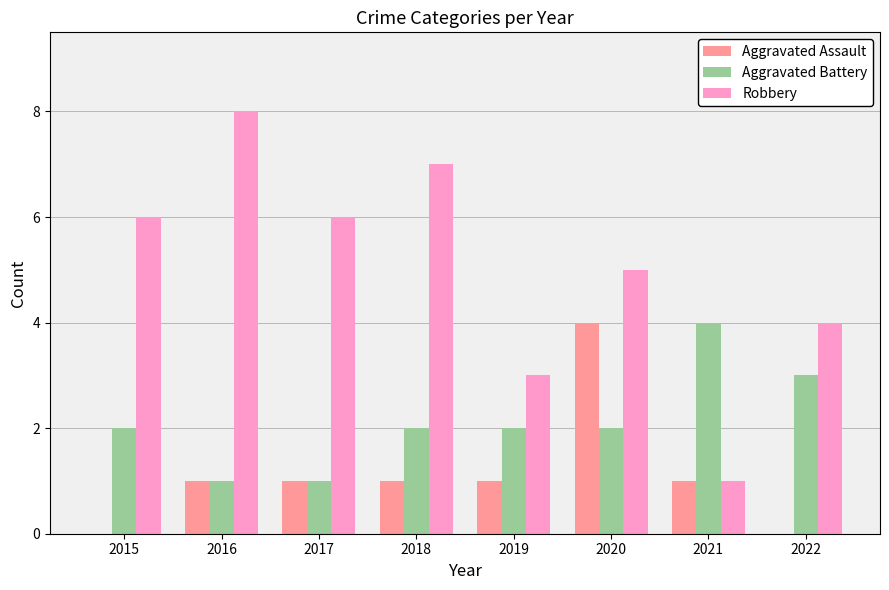

Which series has the largest range (max minus min)?

Robbery